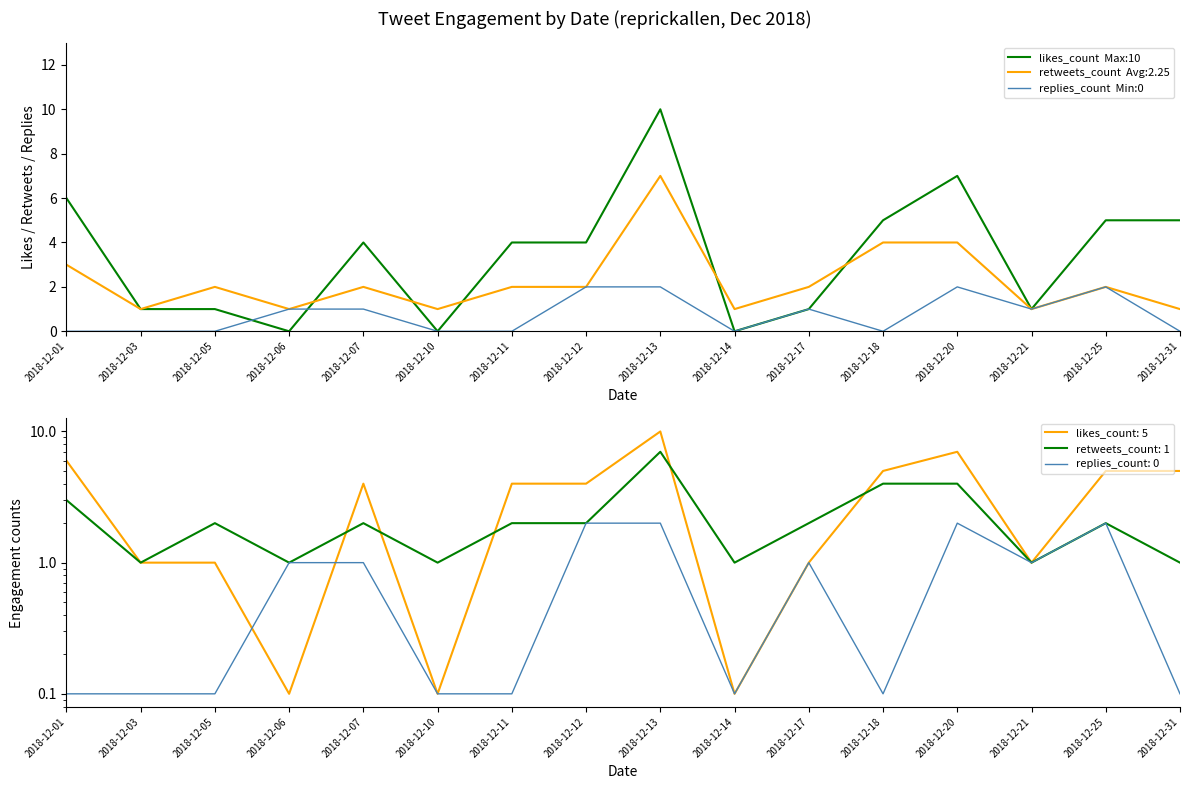

Does the chart display data point markers on the line(s)?

No